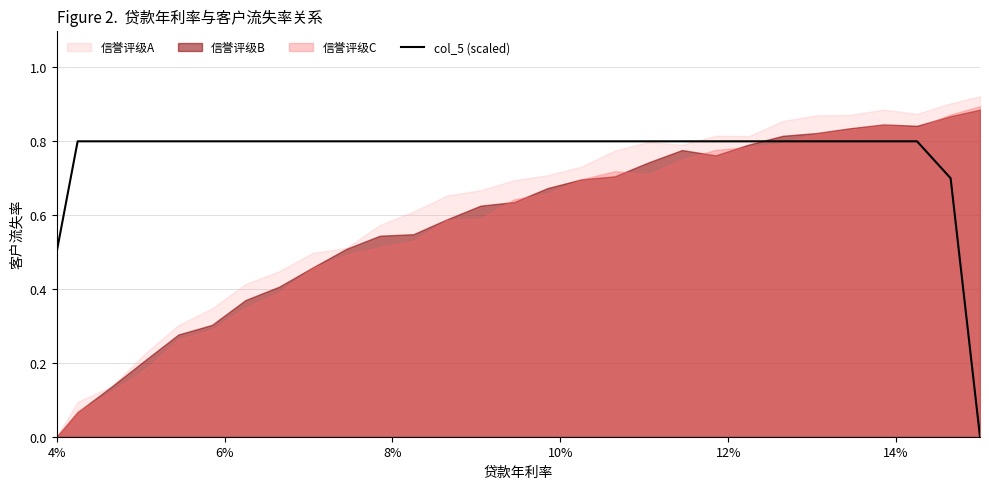

Count the values in the range 0 to 1.

29